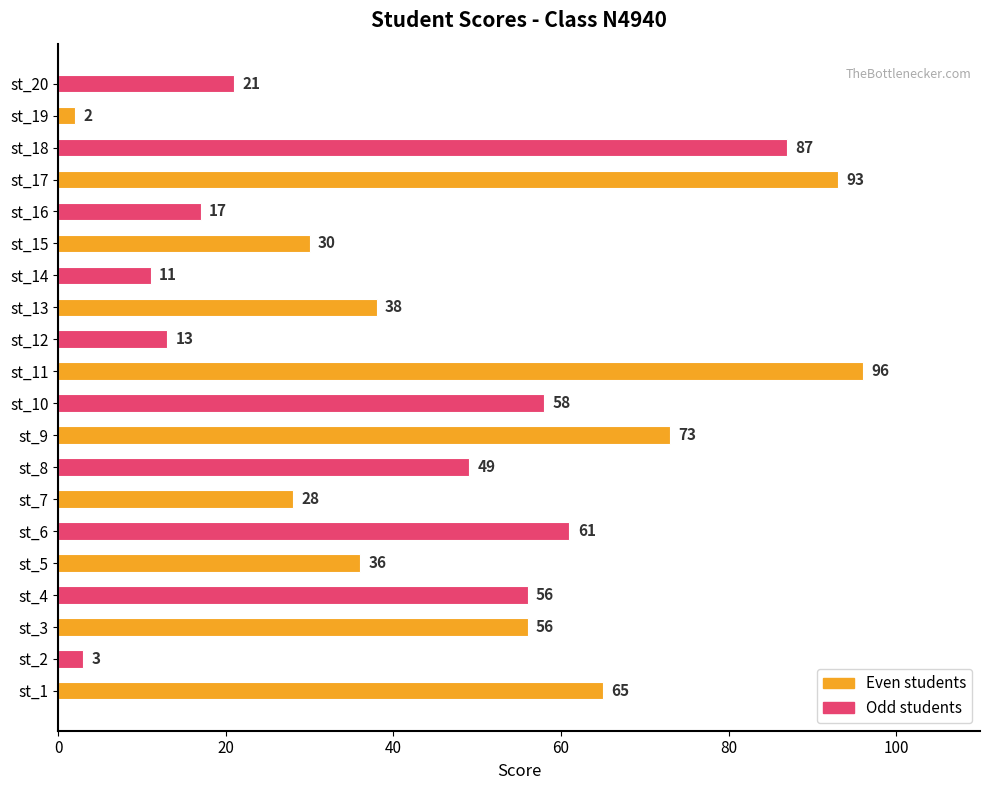

Reading bottom to top, transcribe all the data shown in this chart.

st_1=65	st_2=3	st_3=56	st_4=56	st_5=36	st_6=61	st_7=28	st_8=49	st_9=73	st_10=58	st_11=96	st_12=13	st_13=38	st_14=11	st_15=30	st_16=17	st_17=93	st_18=87	st_19=2	st_20=21